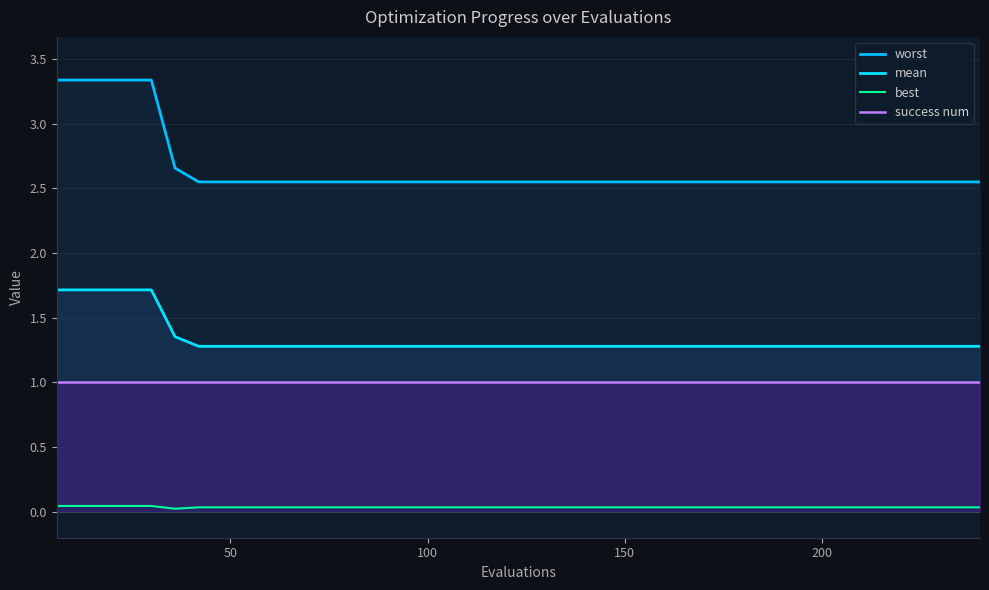

True or false: success num and best intersect in this chart.

False